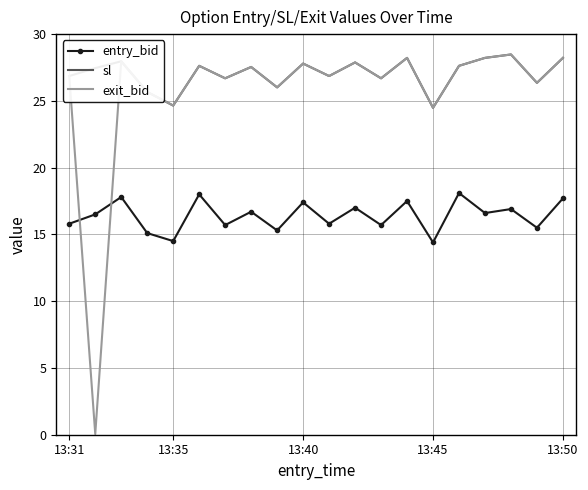

Which series has the largest range (max minus min)?

exit_bid